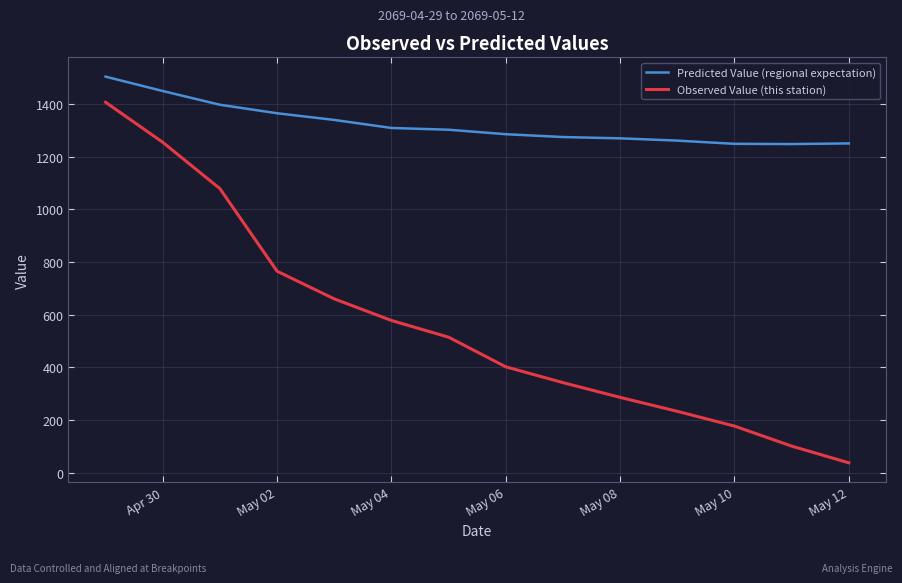

At how many categories does at least one series exceed 547?

14